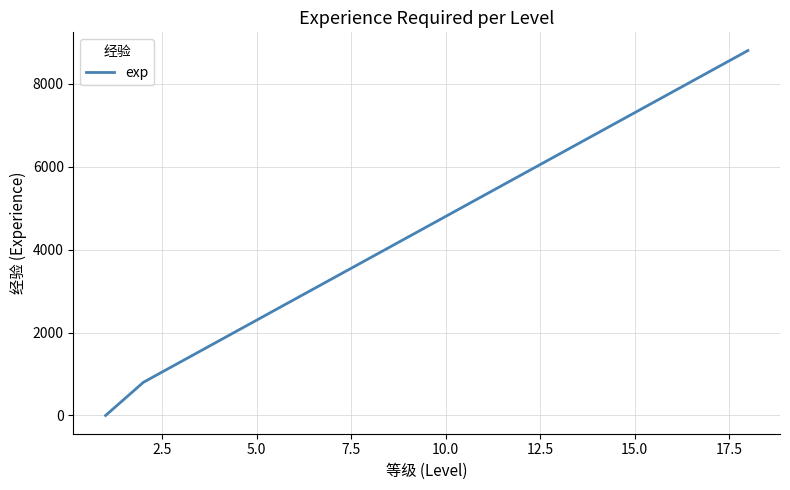

What is the maximum value shown in the chart?

8800